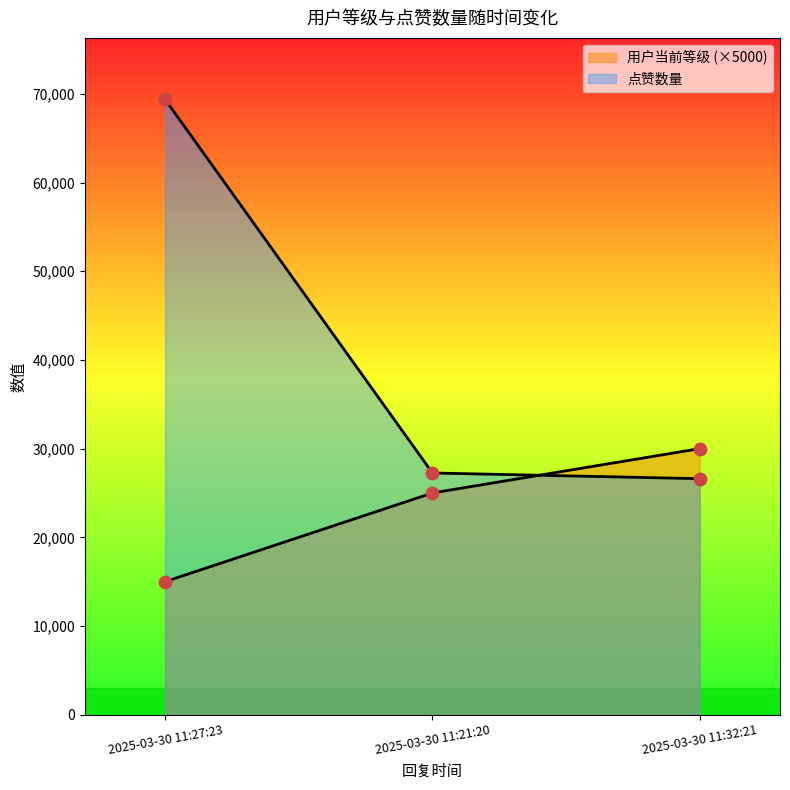

Which series reaches the minimum Y coordinate?

用户当前等级